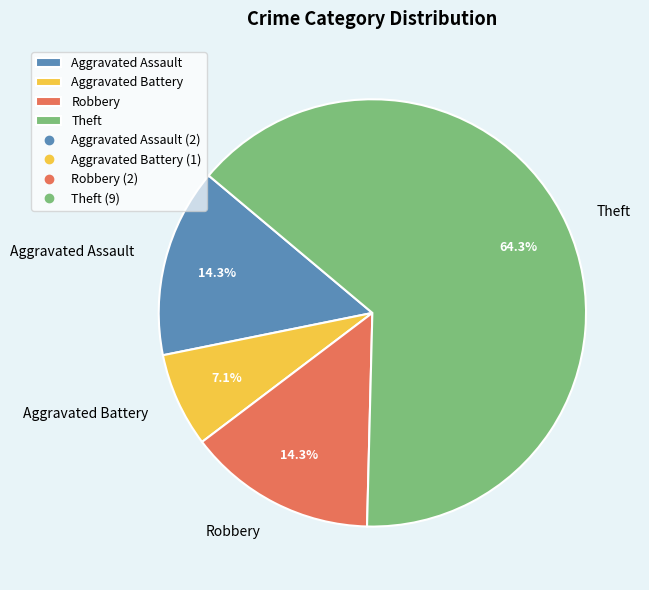

Which slice represents more than half of the pie?

Theft